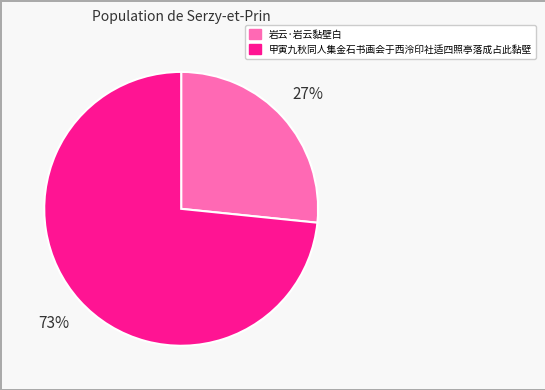

What percentage is the 岩云·岩云黏壁白 slice, to the nearest percent?

27%